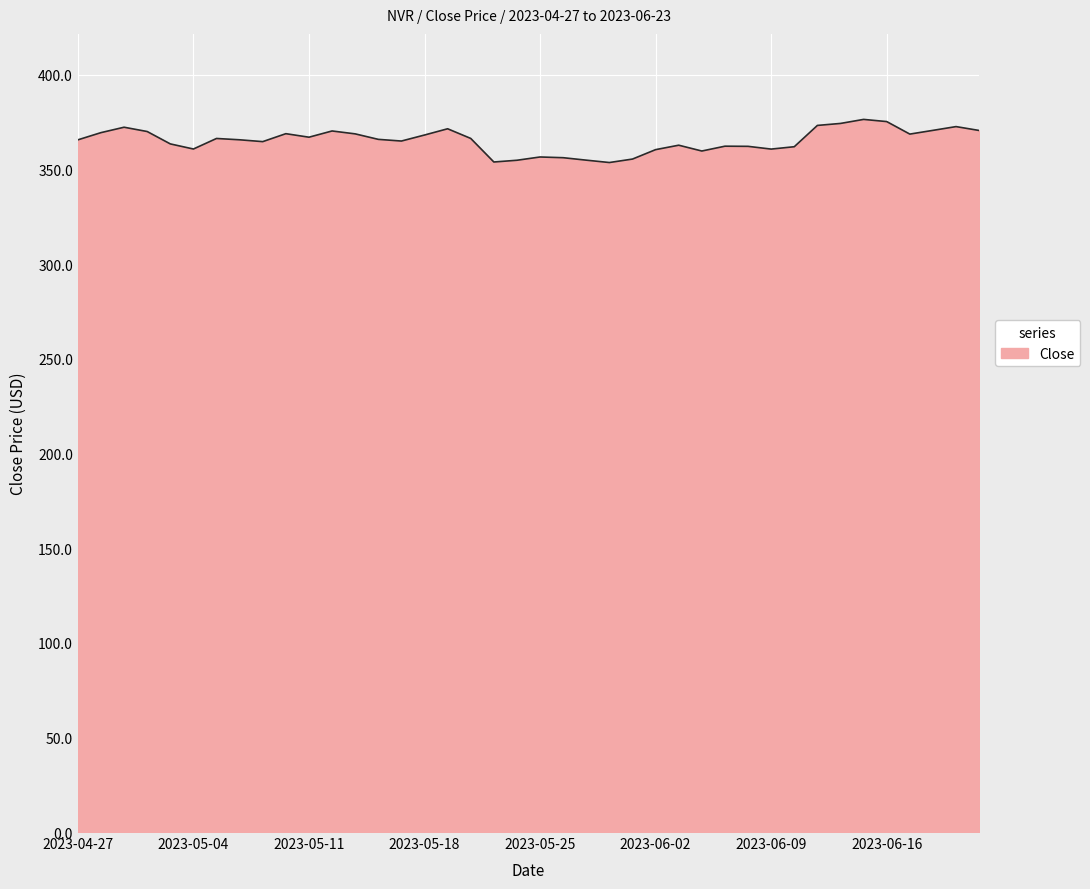

What is the maximum value shown in the chart?

376.4